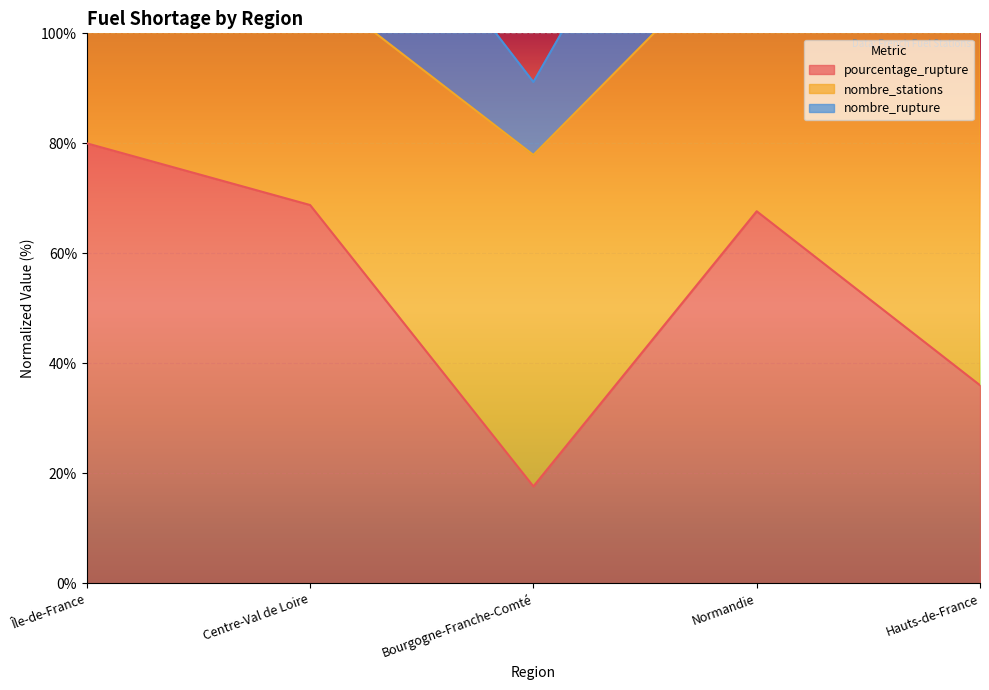

Which series has the largest total across all categories?

nombre_rupture